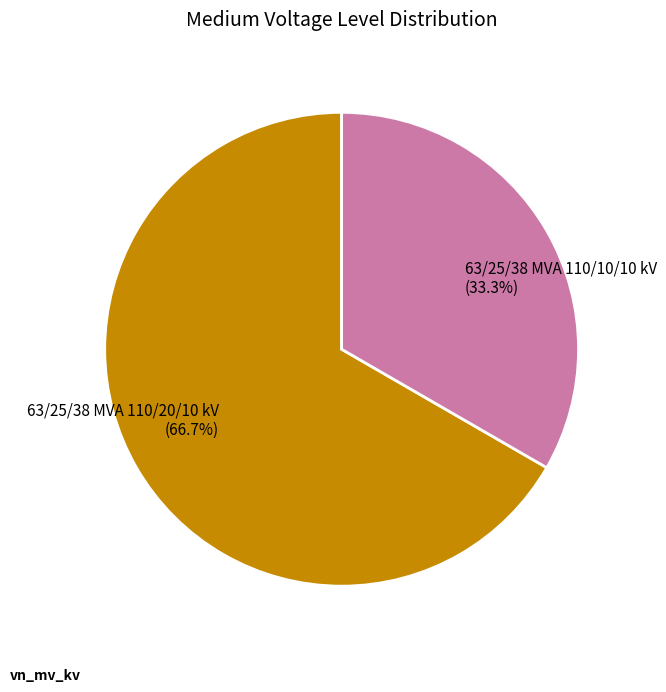

Between 63/25/38 MVA 110/20/10 kV and 63/25/38 MVA 110/10/10 kV, which is larger?

63/25/38 MVA 110/20/10 kV